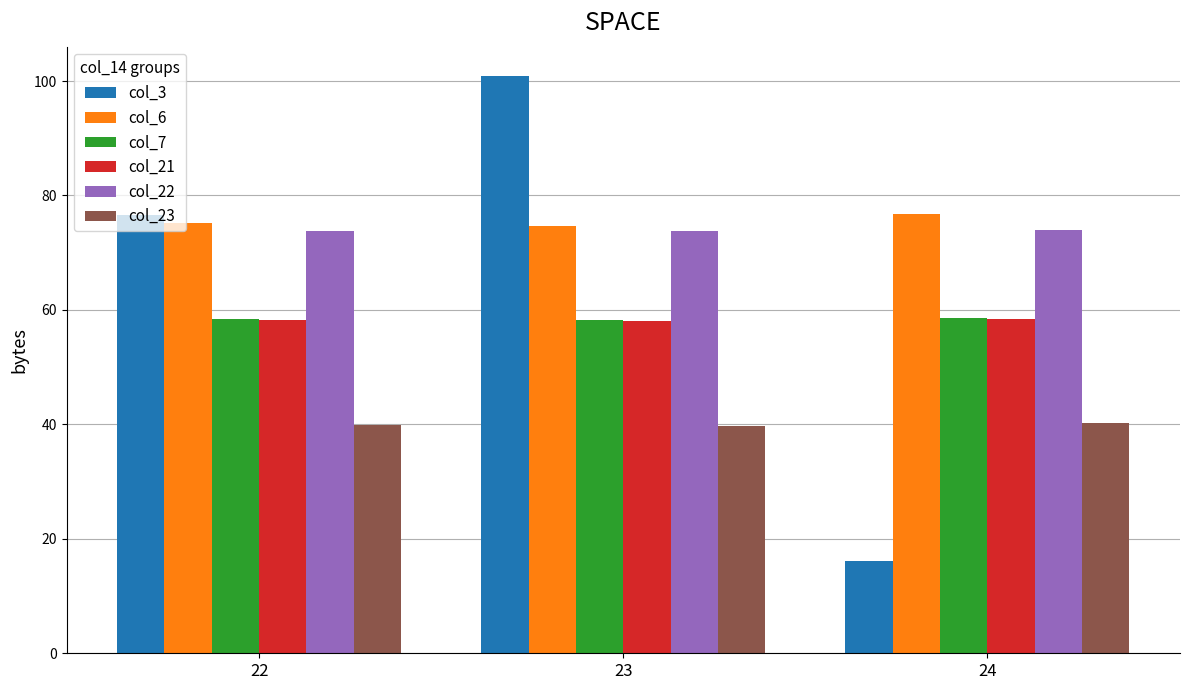

Which series changed the most between 23 and 24?

col_3